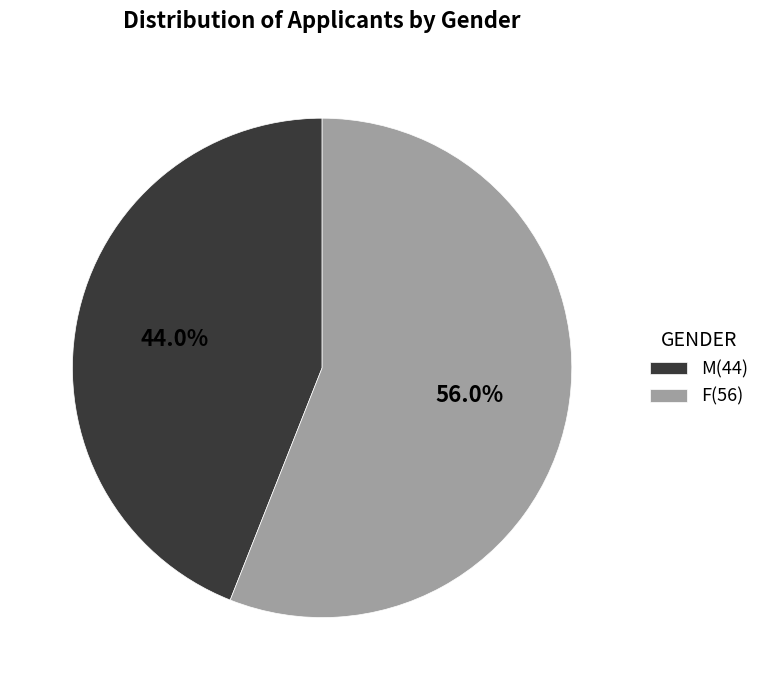

Which slice is the smallest?

M